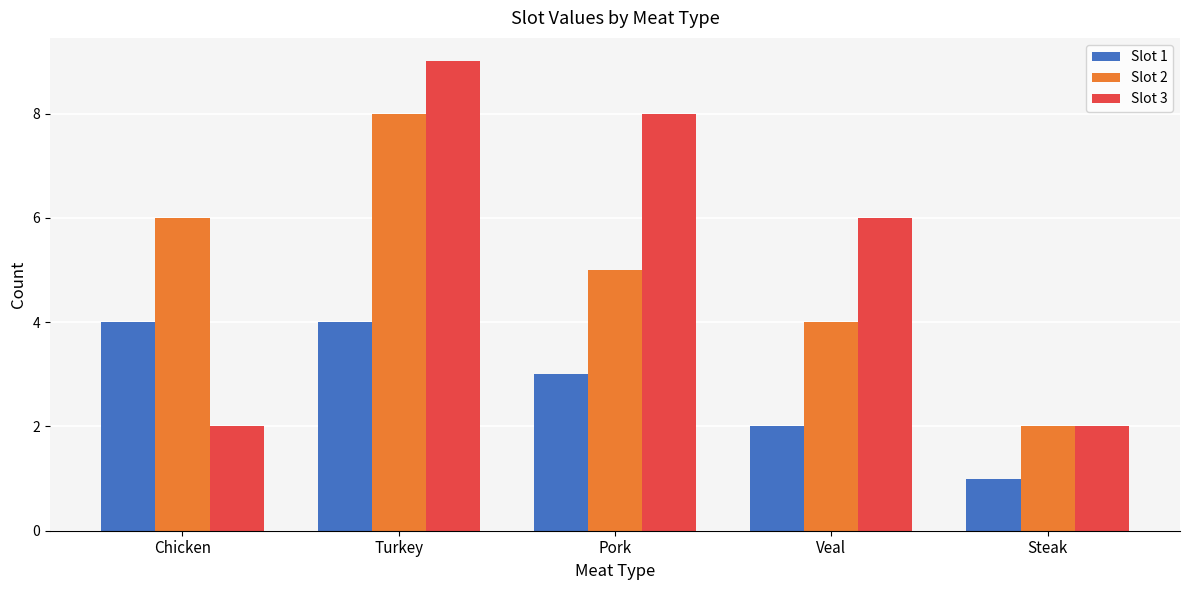

The value of Slot 3 at Veal is 6. True or false?

True